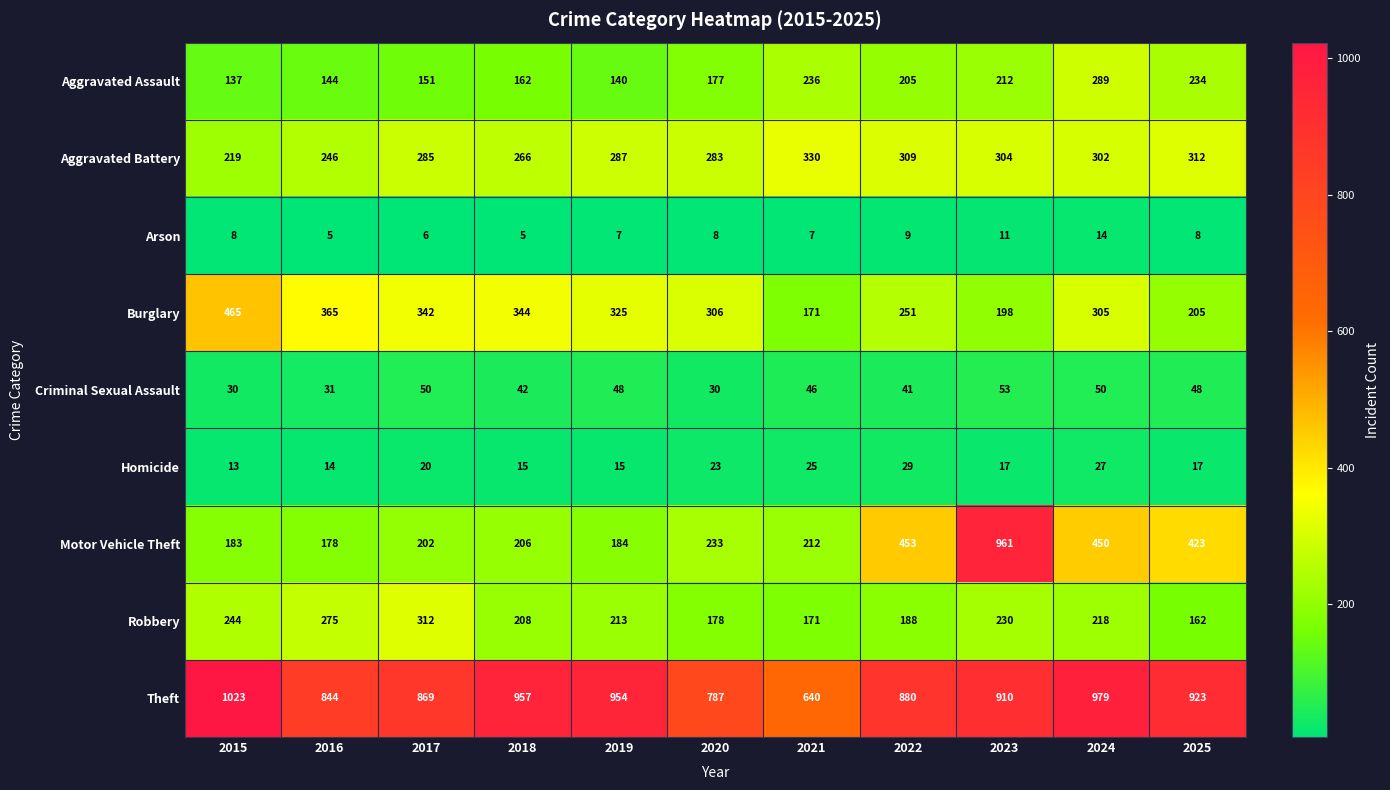

Is it true that Theft equals 844 at 2016?

True